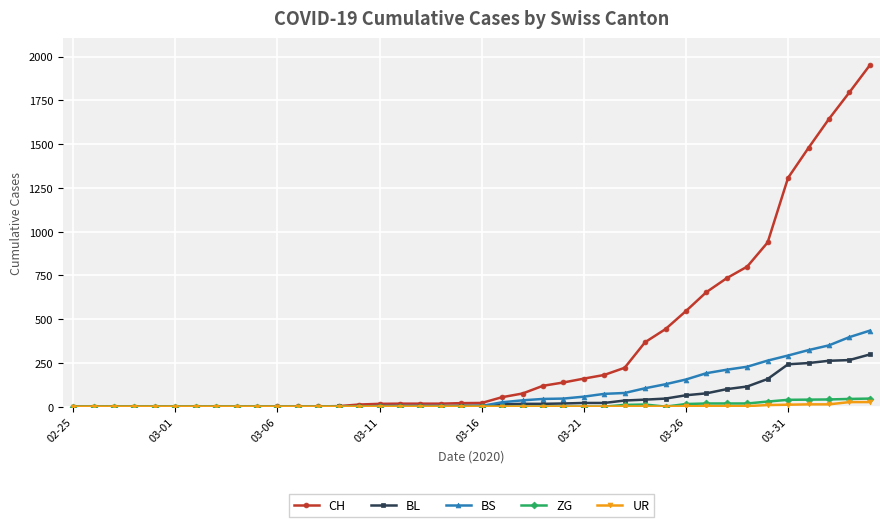

Which series has the largest range (max minus min)?

CH